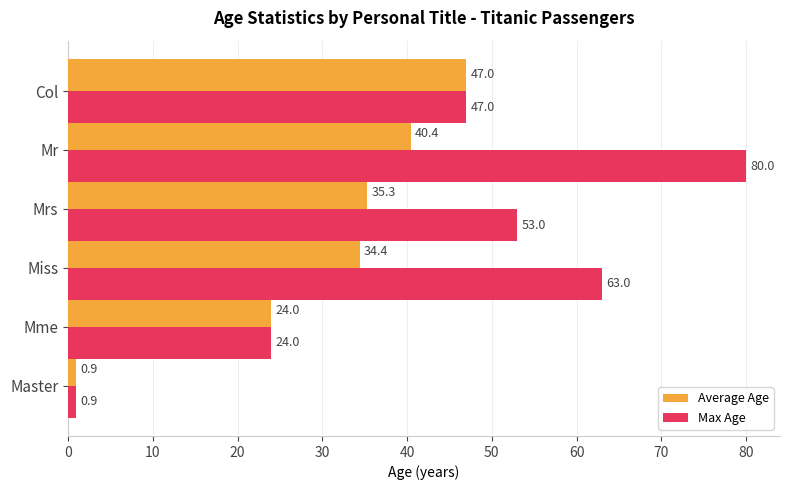

What is the difference between the maximum and minimum values in the Average Age series?

46.1